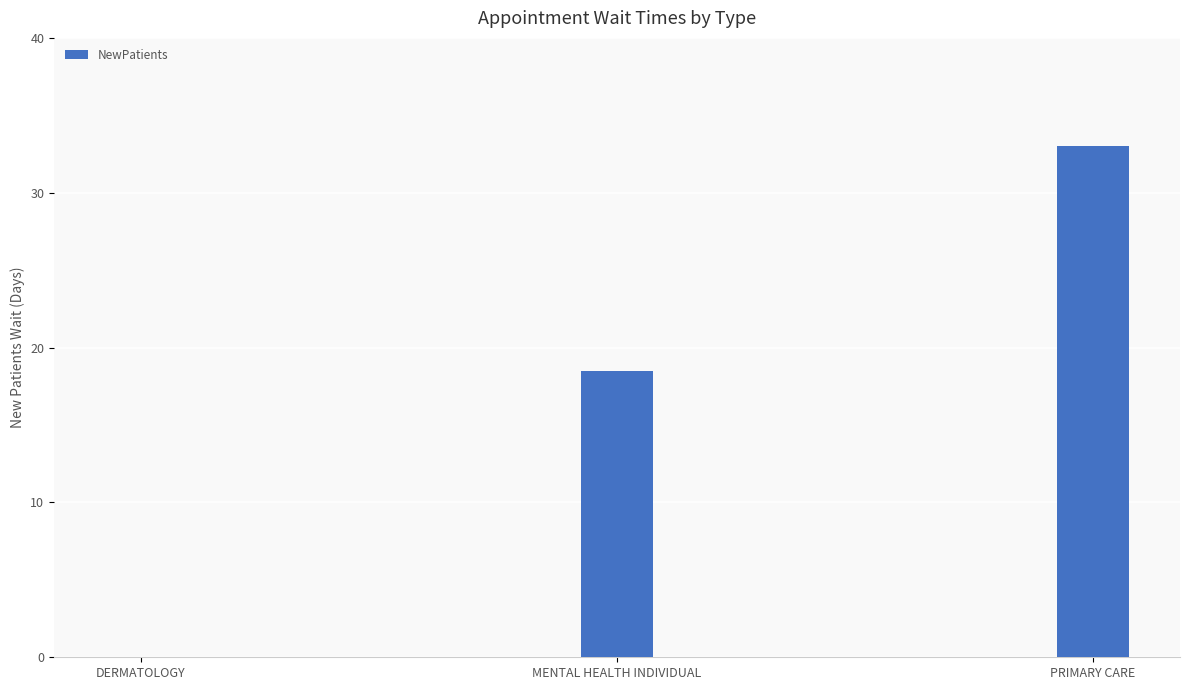

What is the maximum value shown in the chart?

33.0